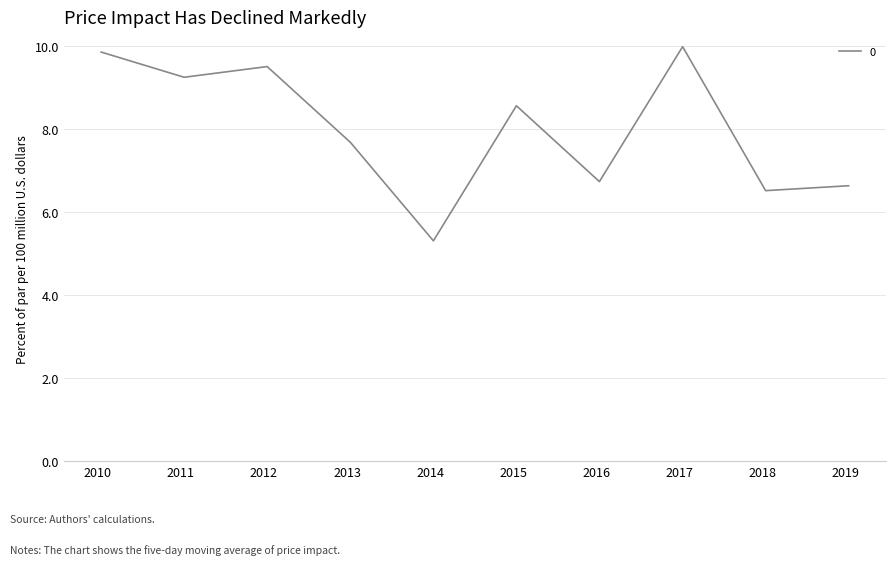

What is the difference between the maximum and minimum values?

4.7